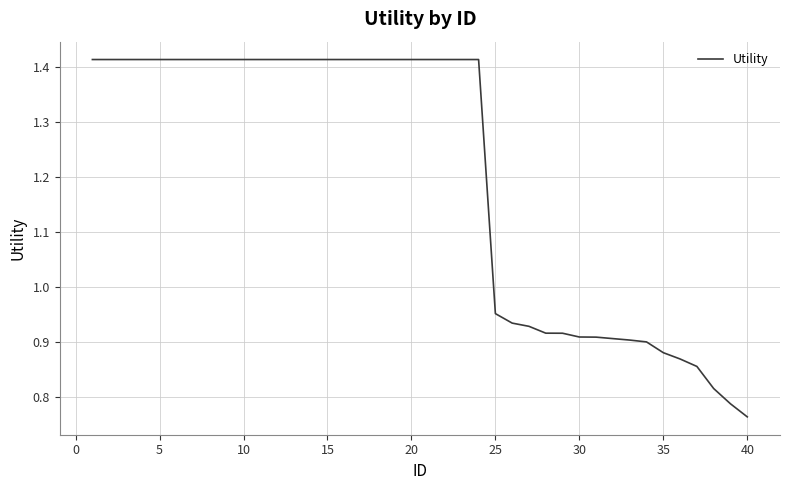

What is the difference between the maximum and minimum values?

0.7